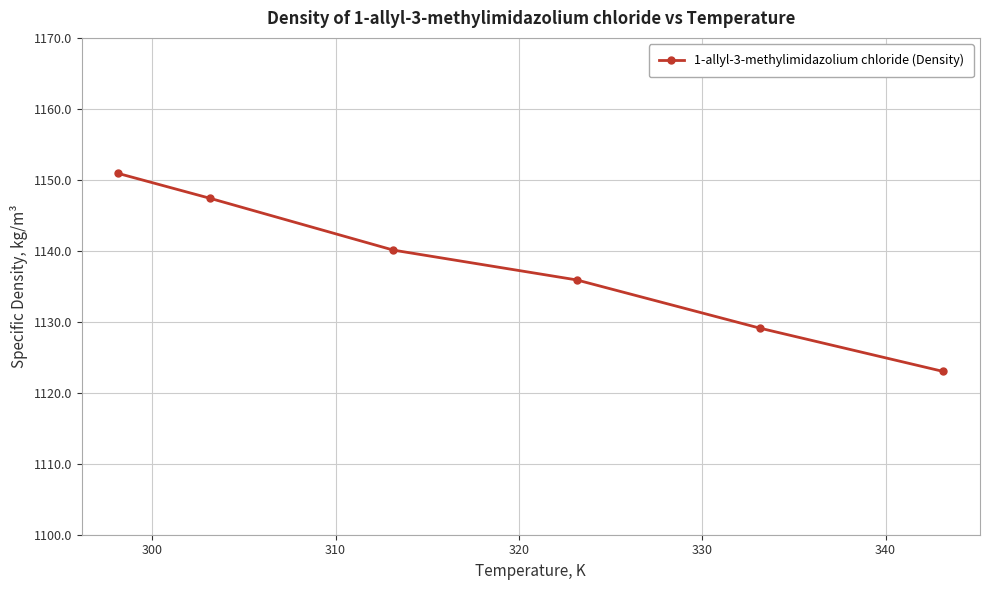

True or false: the data has more than 1 interior local peaks.

False